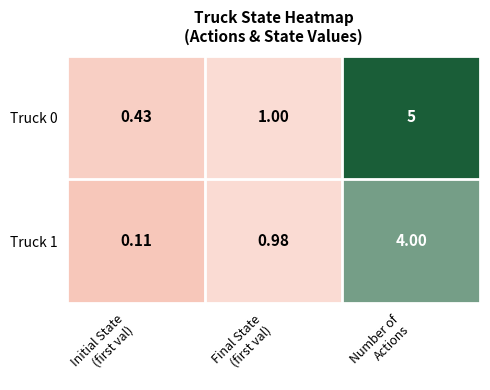

How many series are shown in this chart?

2